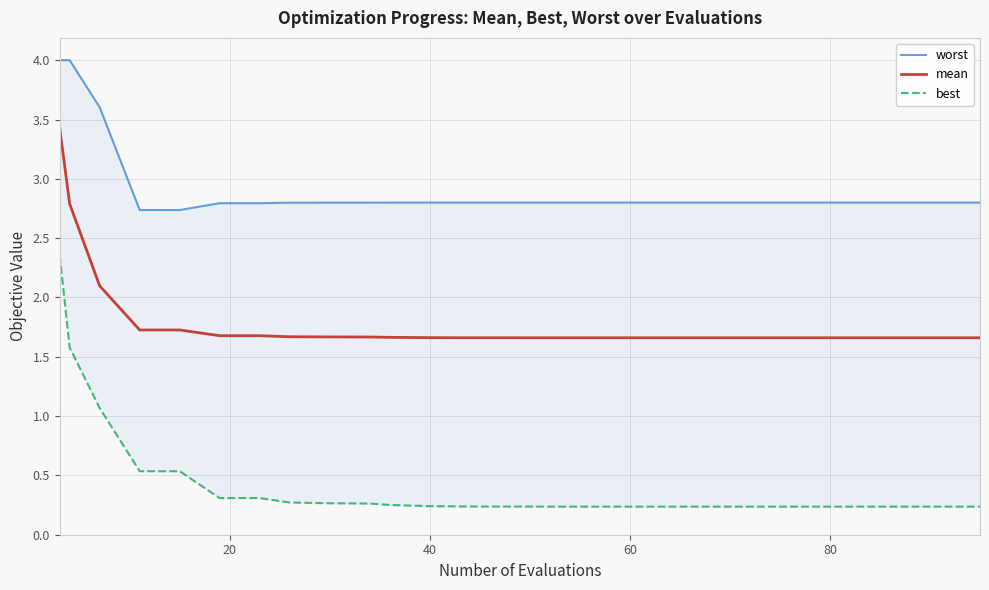

What is the highest value of the mean series?

3.4